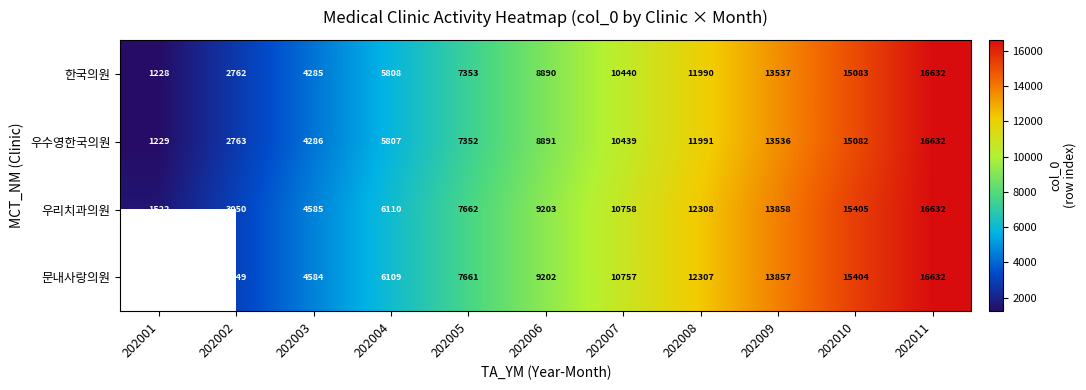

What is the maximum value for 우수영한국의원?

16632